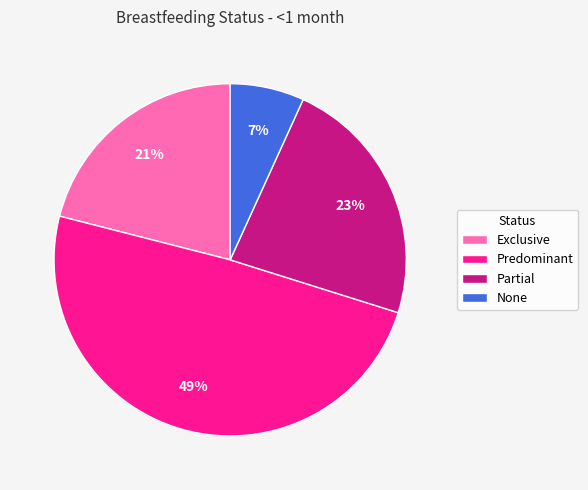

Rank the categories by value from highest to lowest.

Predominant, Partial, Exclusive, None